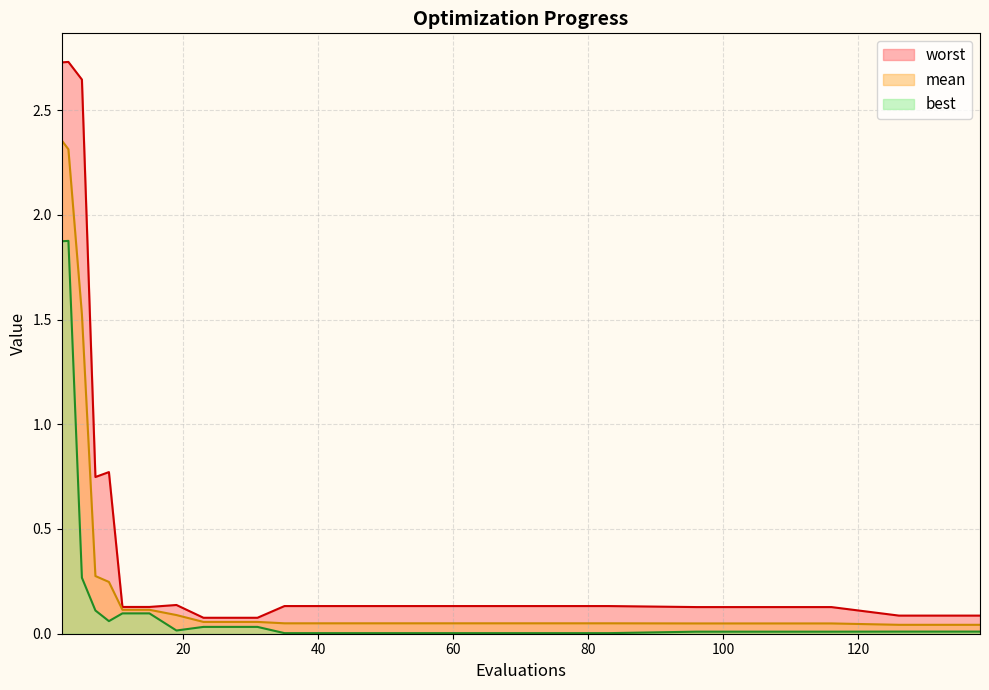

Which series changed the most between 9 and 96?

worst